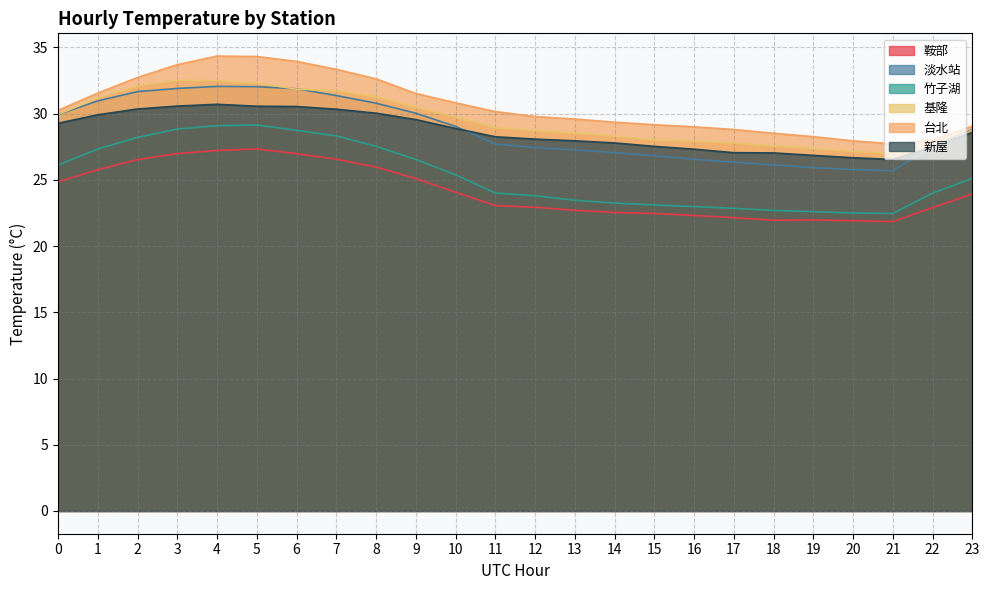

Which has a higher value, 3 or 8?

3